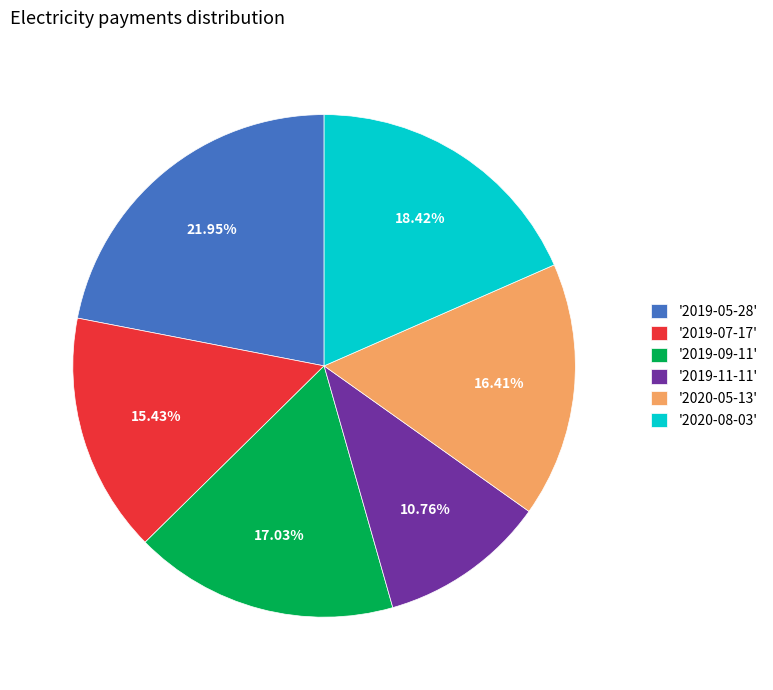

Rank the categories by value from lowest to highest.

'2019-11-11', '2019-07-17', '2020-05-13', '2019-09-11', '2020-08-03', '2019-05-28'